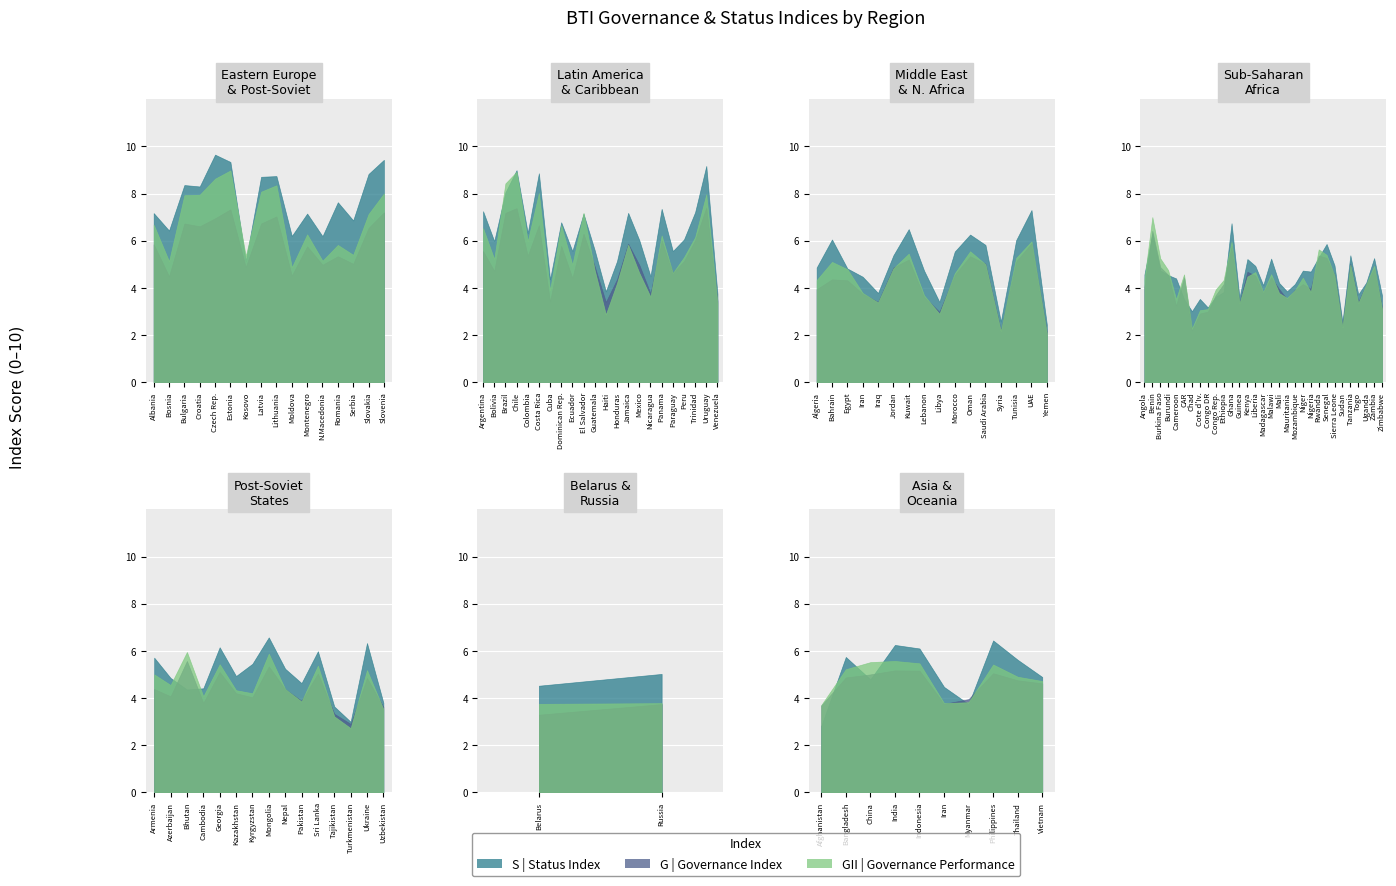

What is the difference between the highest and lowest values at 5?

0.8